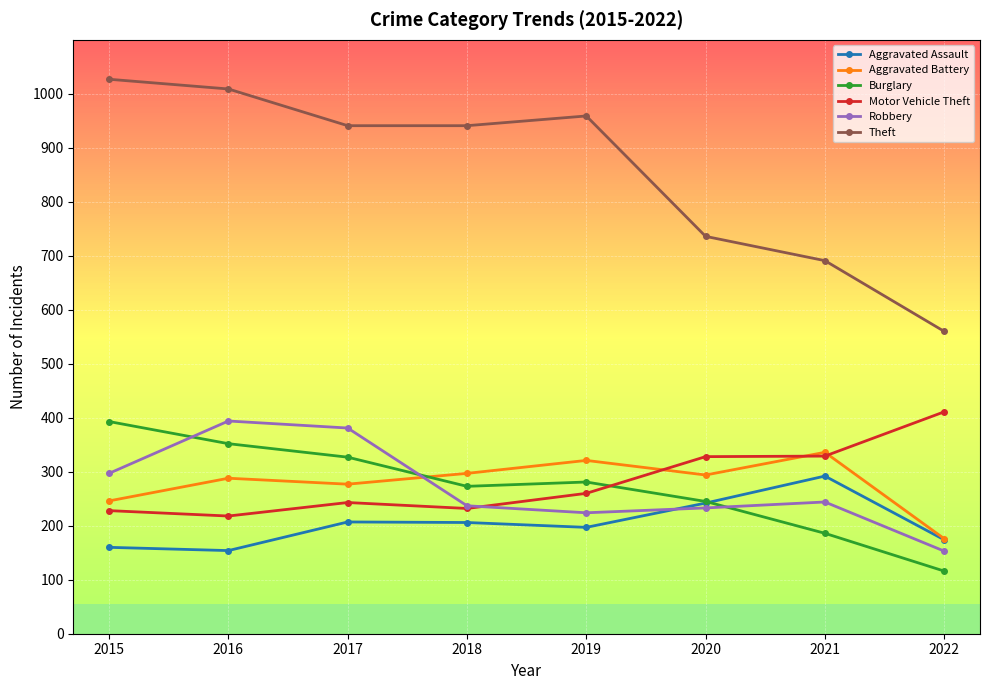

True or false: Theft and Aggravated Battery intersect in this chart.

False